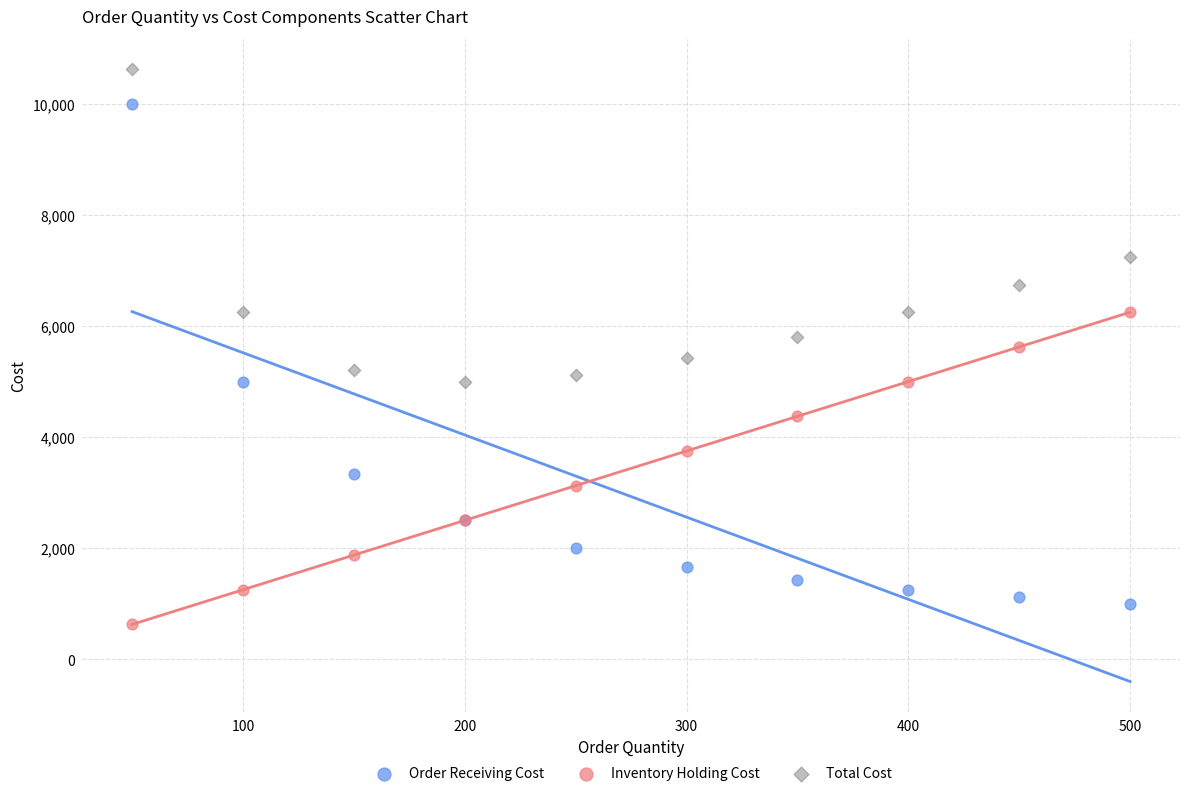

In the Total Cost series, what Y value is closest to 7812?

7250.0